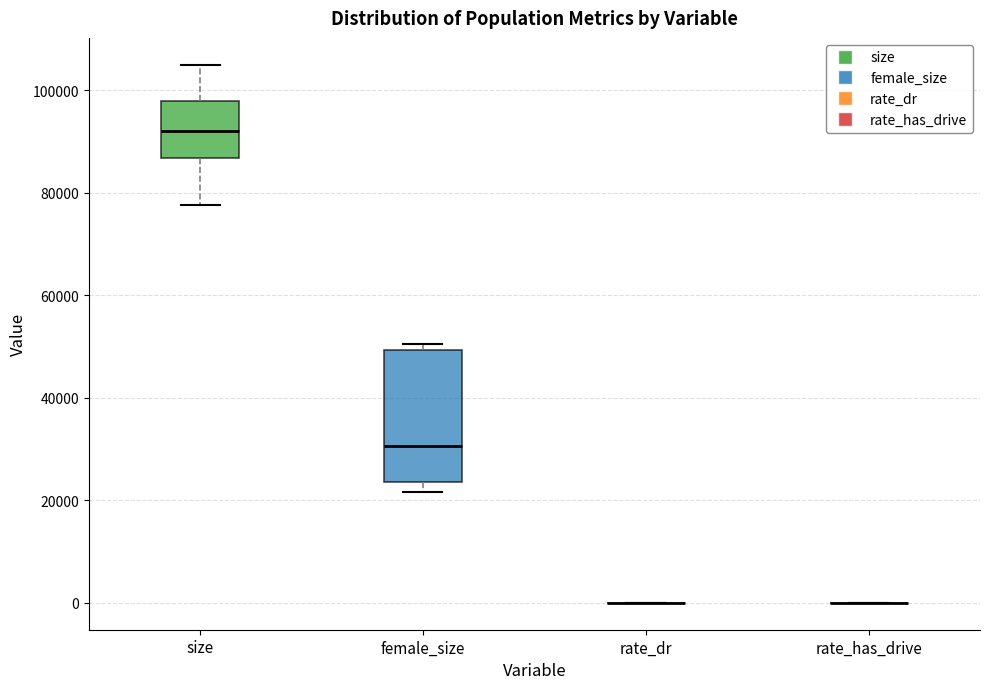

Where does the lower whisker of the box for size end on the y-axis? The values are not printed on the chart, so give them approximately, as read against the axis.

78000